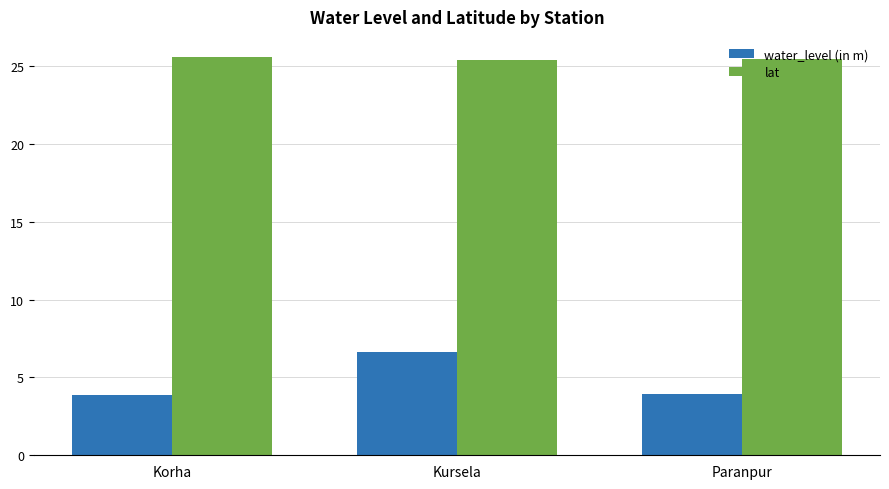

Which series has the largest total across all categories?

lat